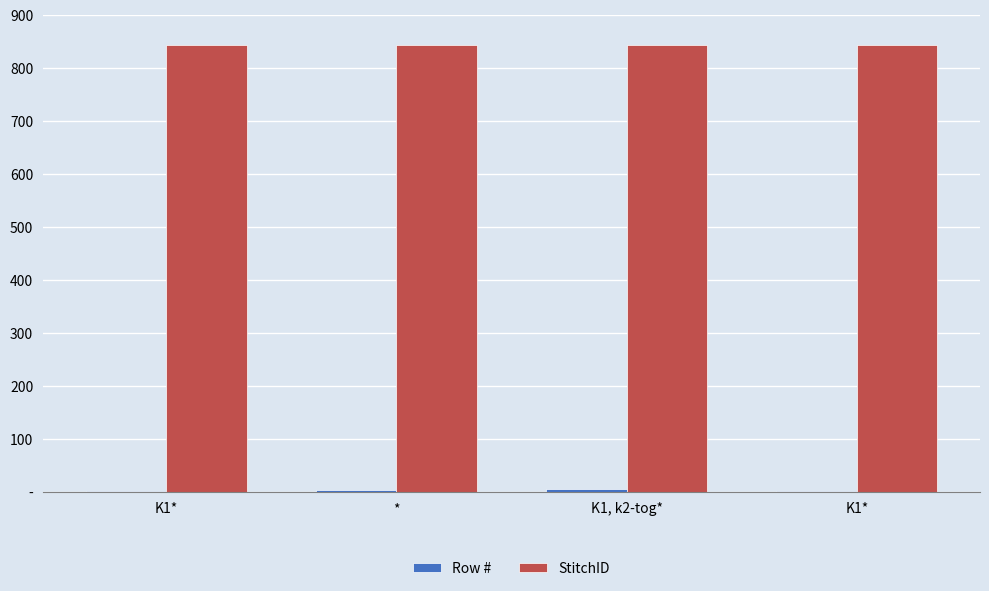

Which series has the largest total across all categories?

StitchID